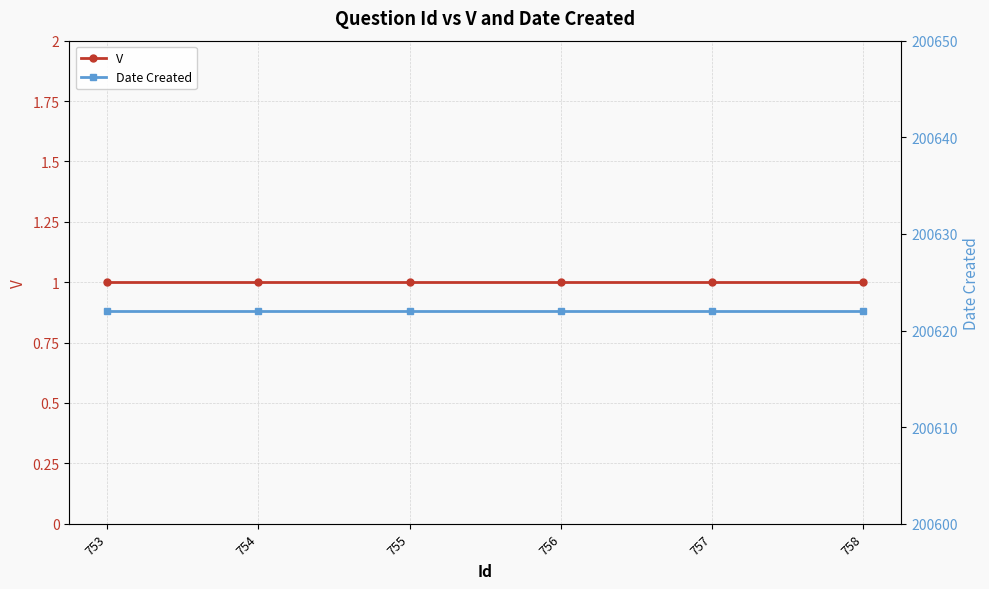

Reading left to right, transcribe all the data shown in this chart.

V: 1	1	1	1	1	1
Date Created: 200622	200622	200622	200622	200622	200622